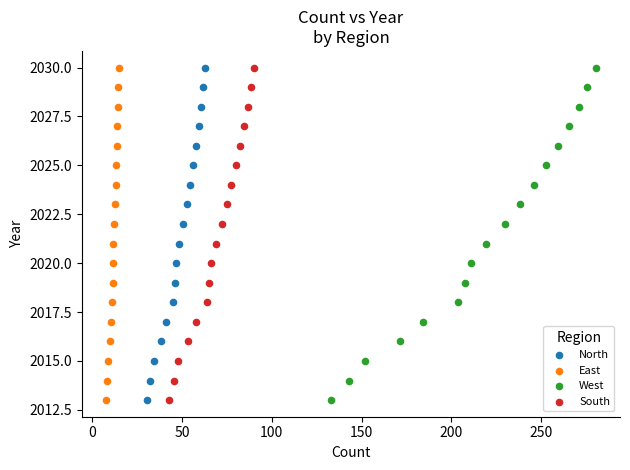

What are all the series names shown in the legend?

North, East, West, South